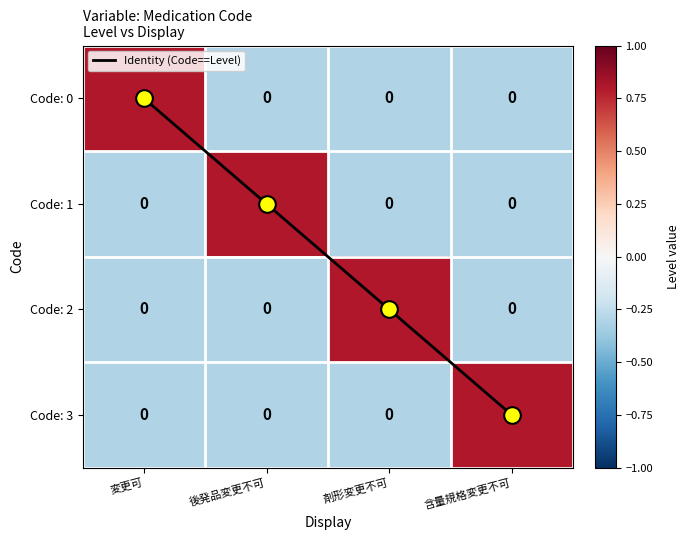

What is the difference between the highest and lowest values at 後発品変更不可?

1.3